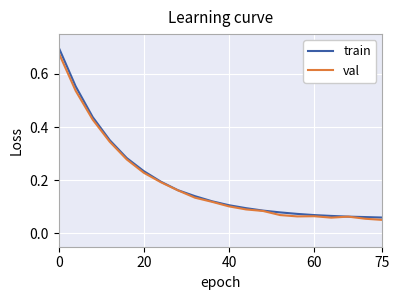

Which series has the widest spread of values?

train